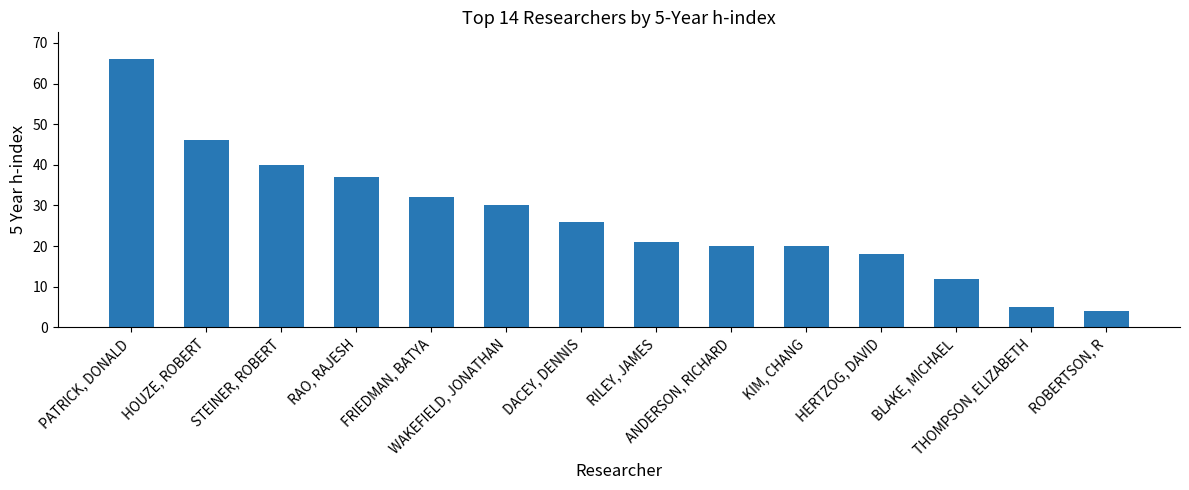

Reading right to left, transcribe all the data shown in this chart.

4	5	12	18	20	20	21	26	30	32	37	40	46	66